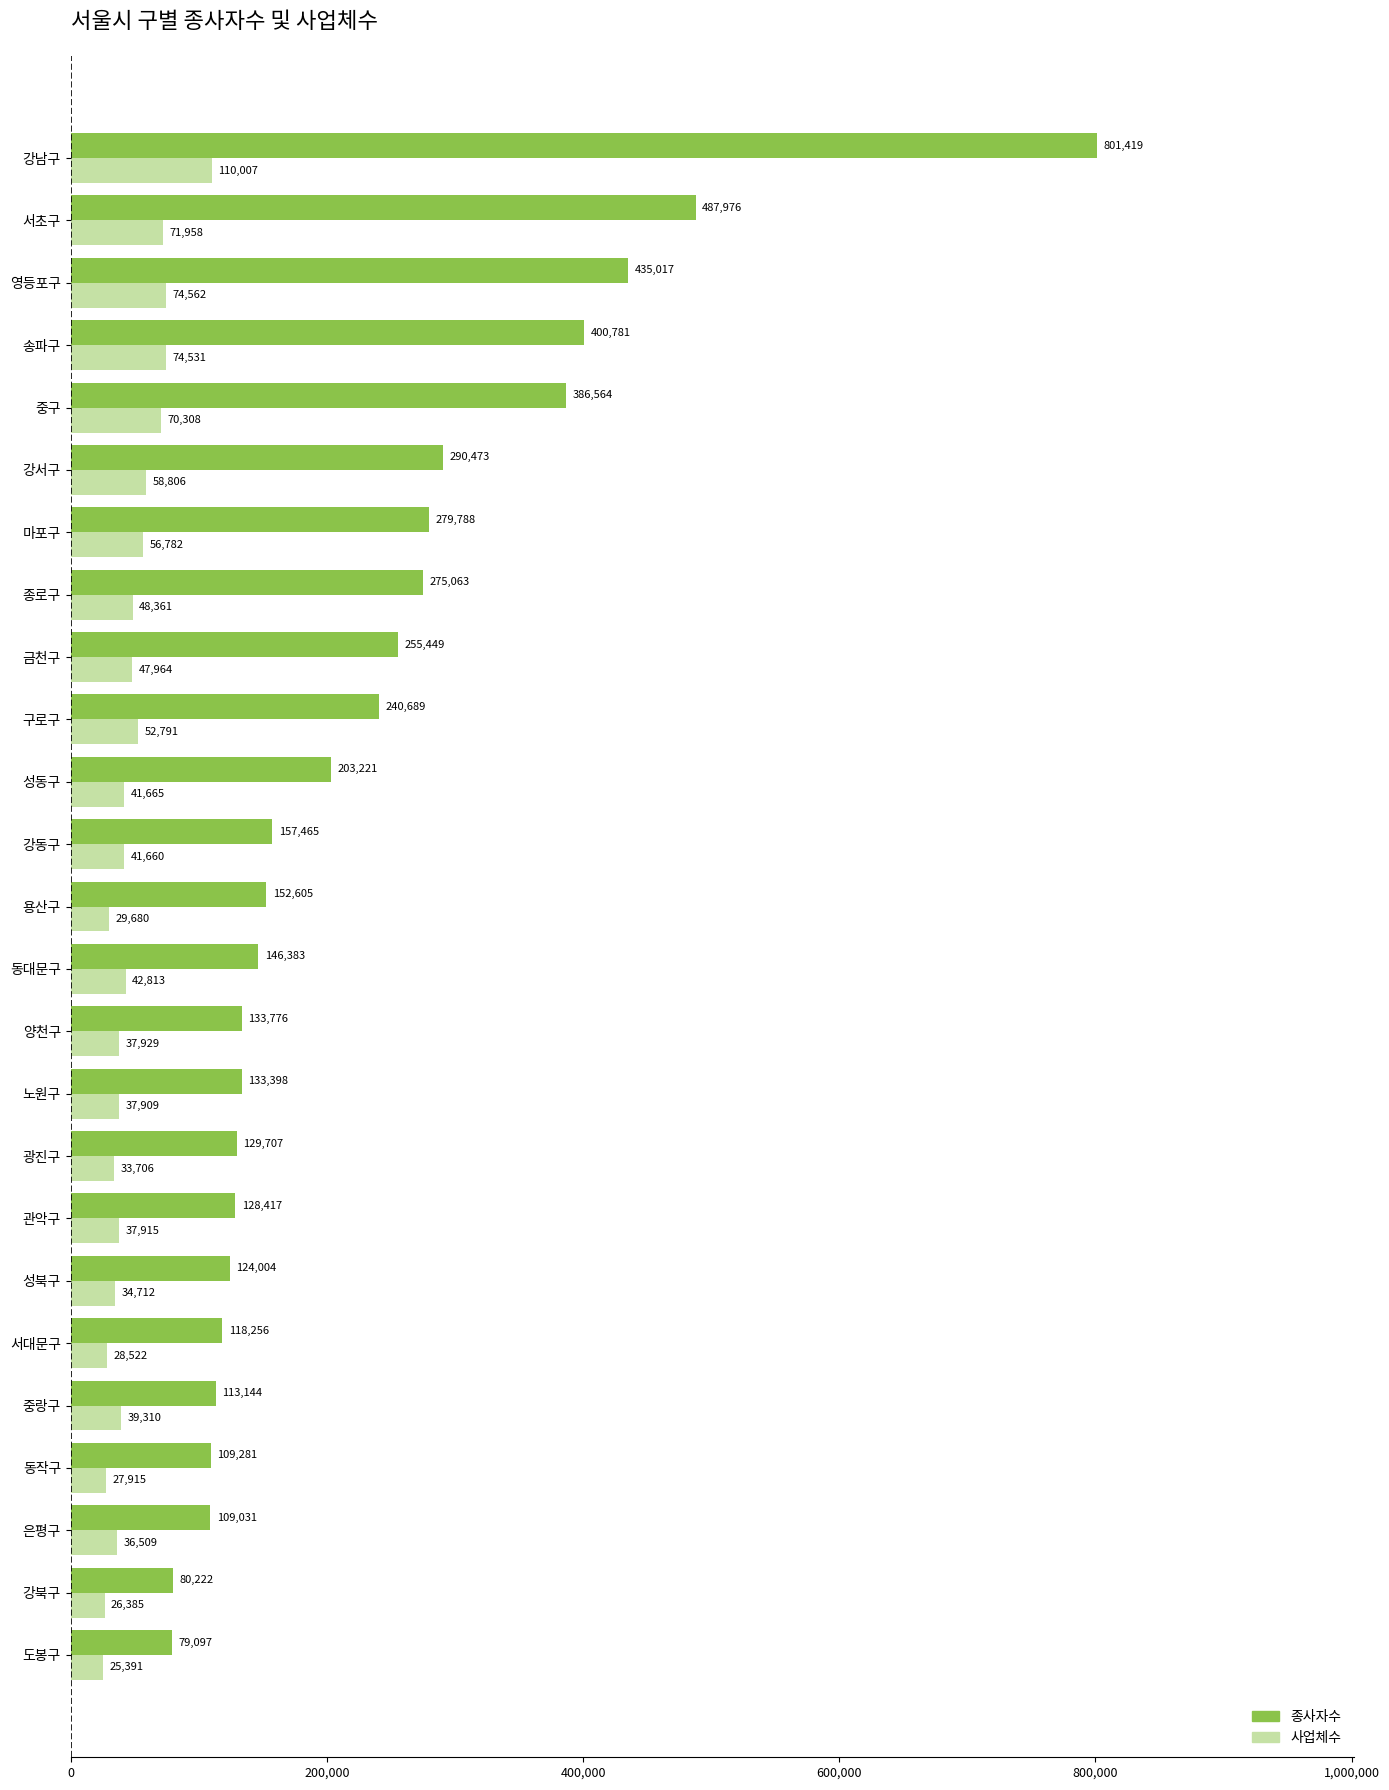

What is the total value across all series at 금천구?

303413